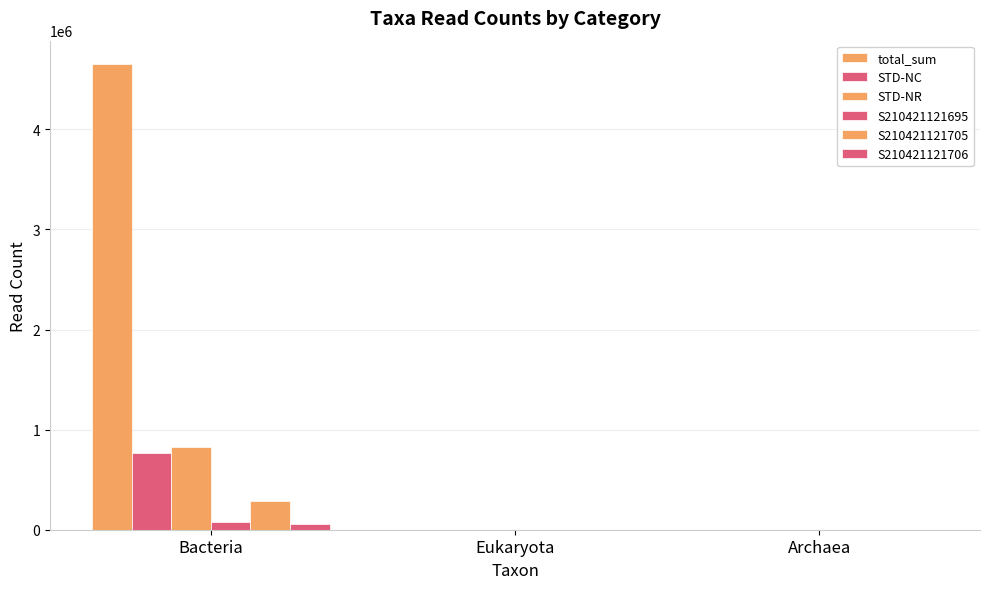

At which category does the chart reach its minimum across all series?

Archaea